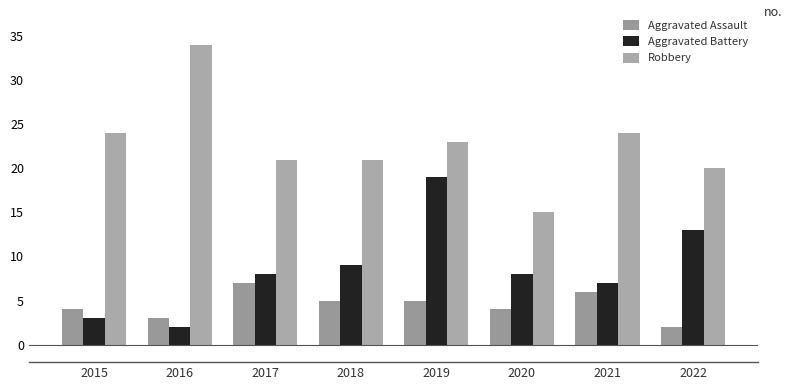

Between 2021 and 2022, which is larger?

2021